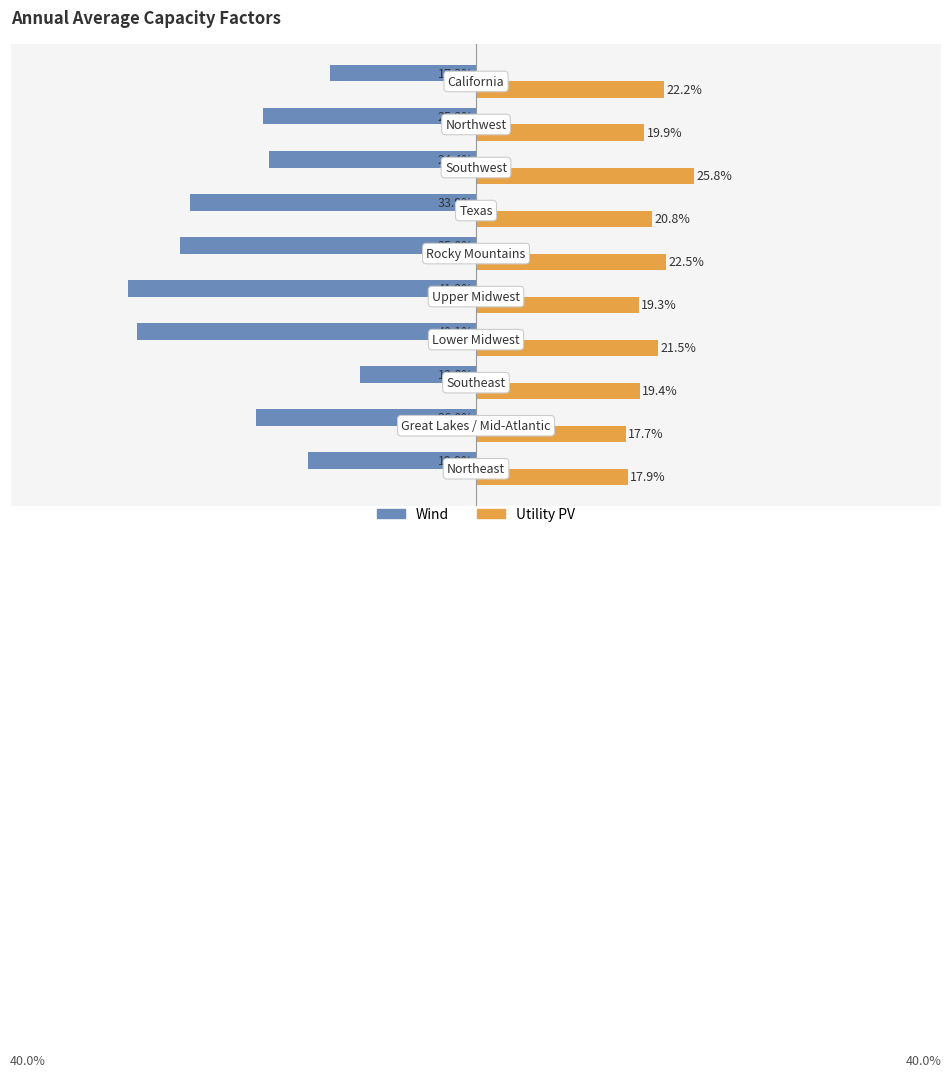

What are all the series names shown in the legend?

Wind, Utility PV